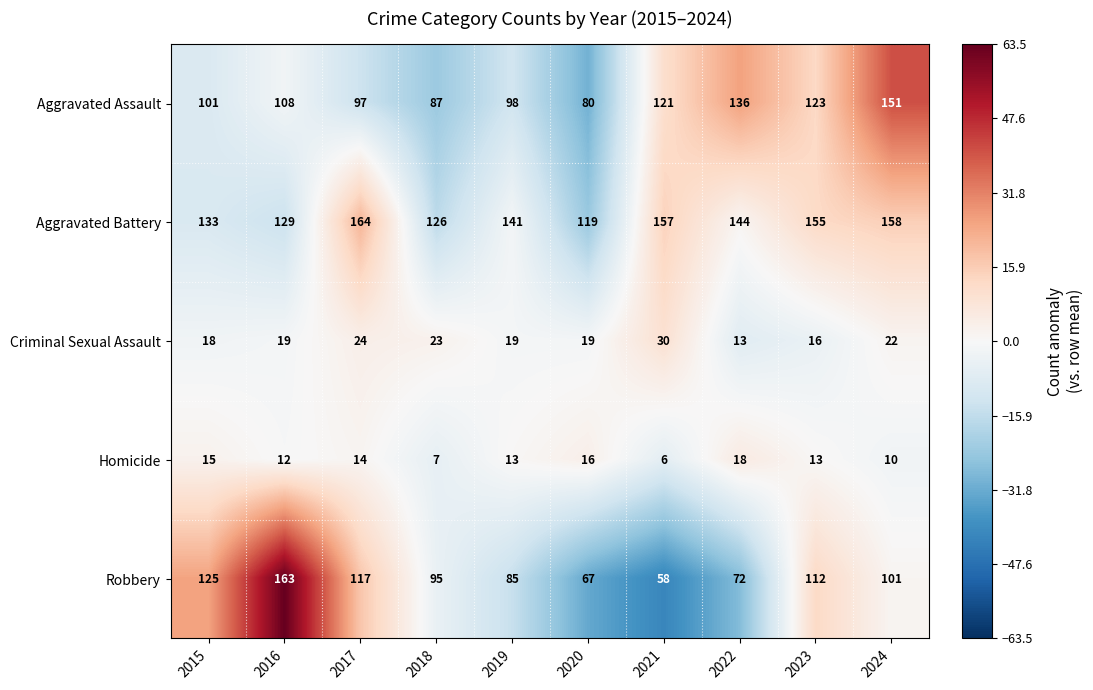

What is the approximate value of Aggravated Assault at 2020?

80